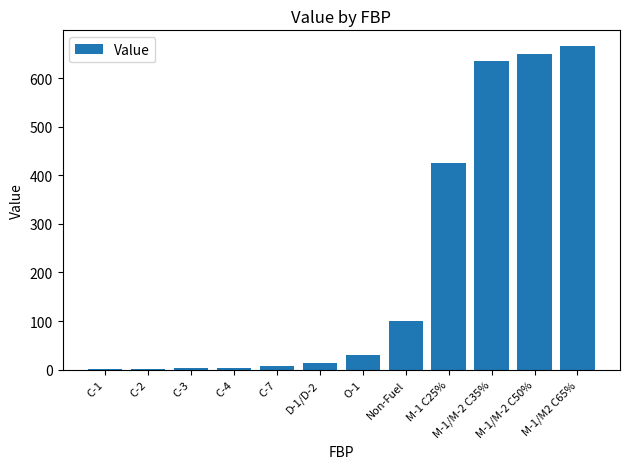

Count the number of data series in this chart.

1